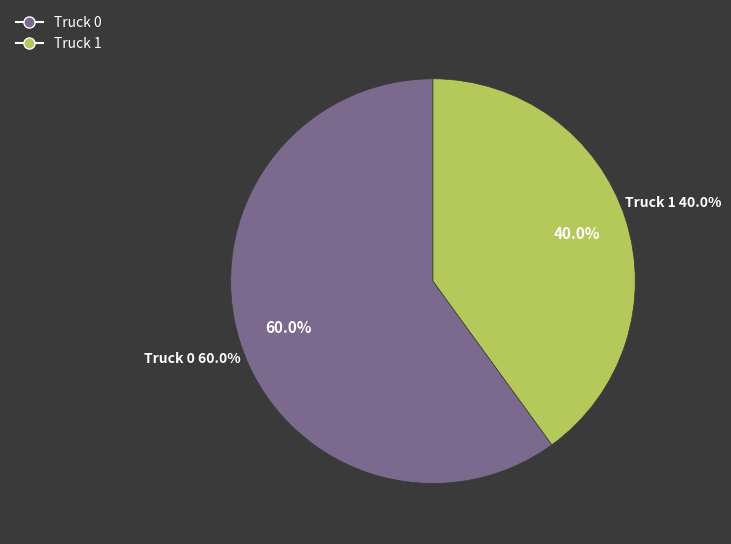

The Truck 0 slice represents 70% of the pie. True or false?

False